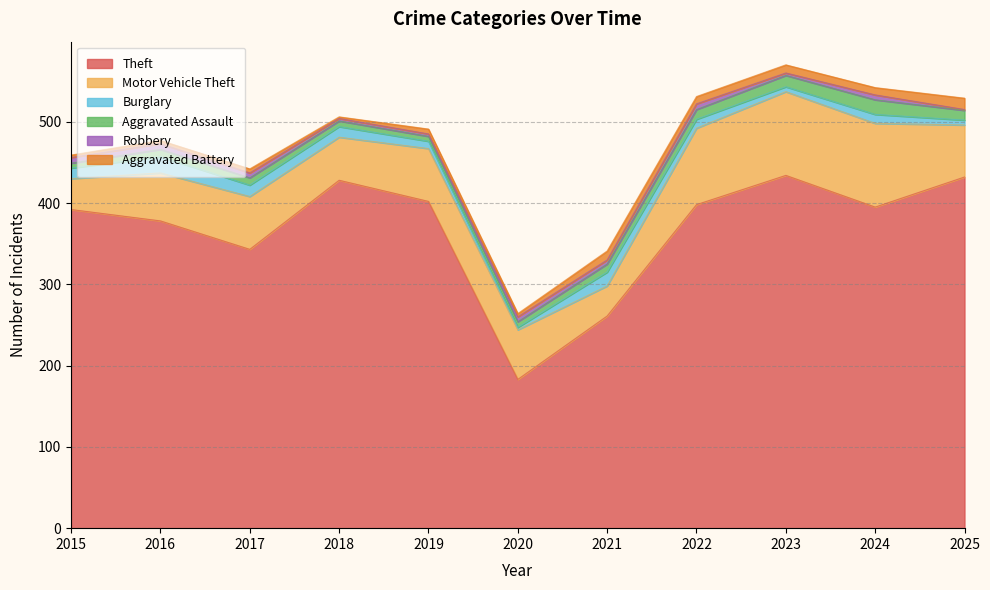

What is the sum of the Burglary values at 2015 and 2018?

26